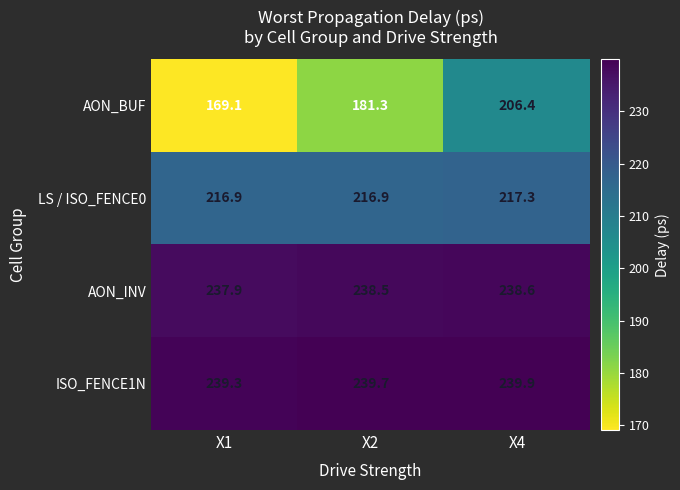

Which series has the largest total across all categories?

ISO_FENCE1N